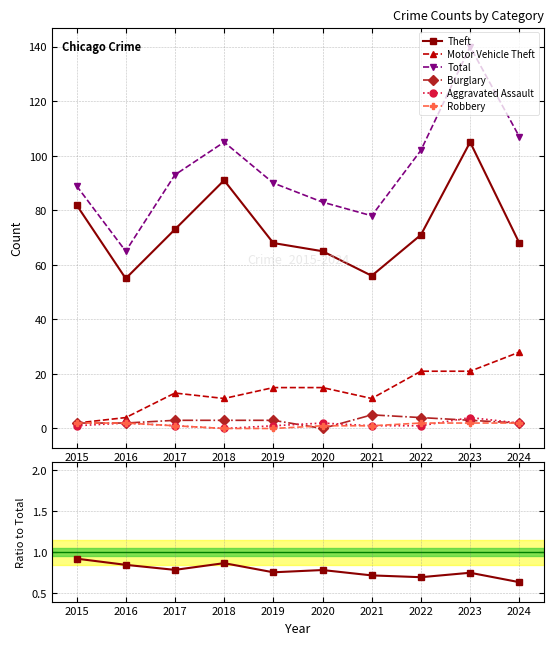

True or false: Robbery has more than 1 interior local peaks.

True